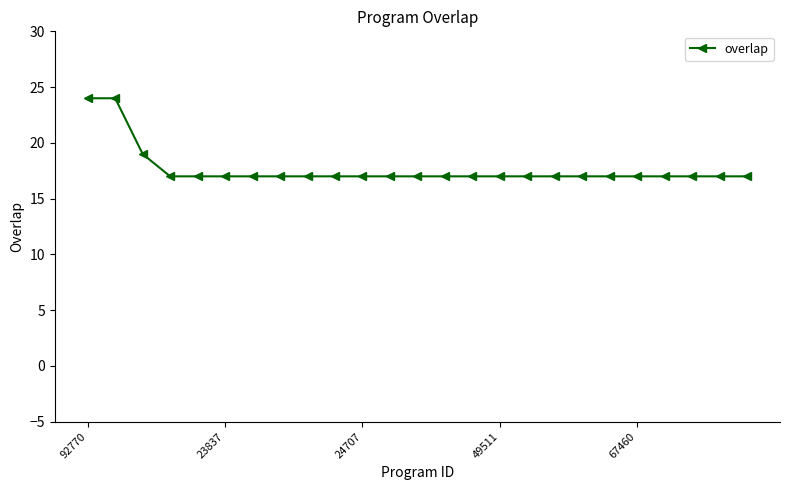

What is the sum of all values?

441